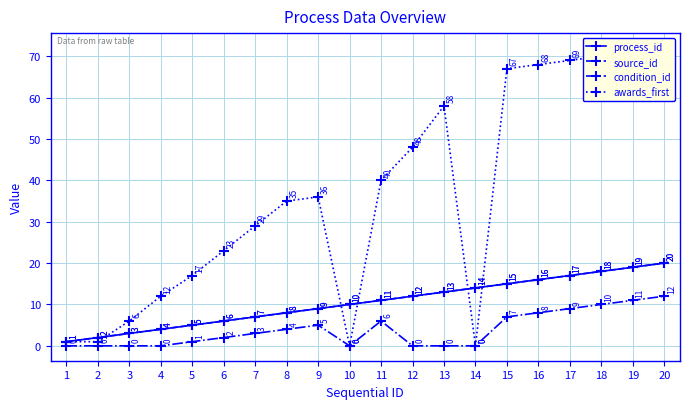

How many categories are shown in the chart?

20